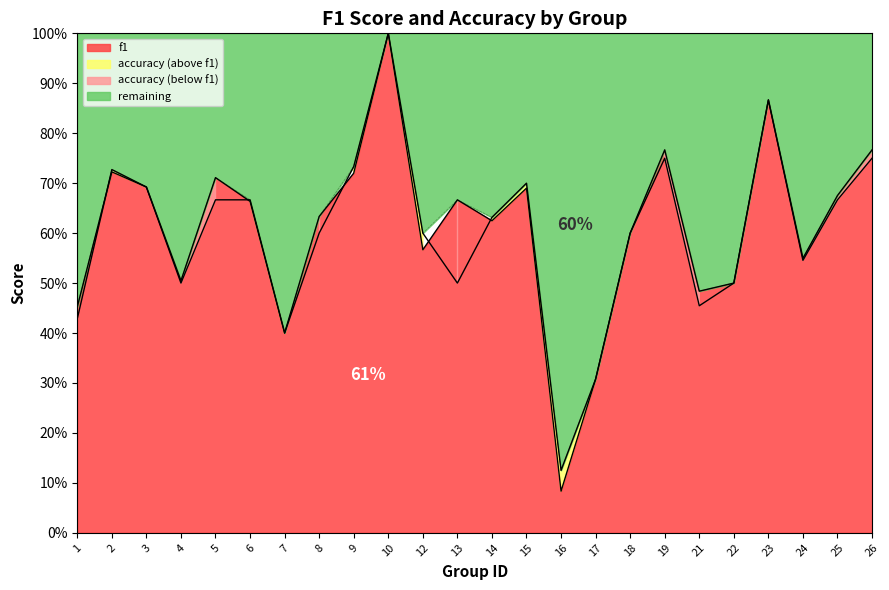

What is the average value of the f1 series?

0.6